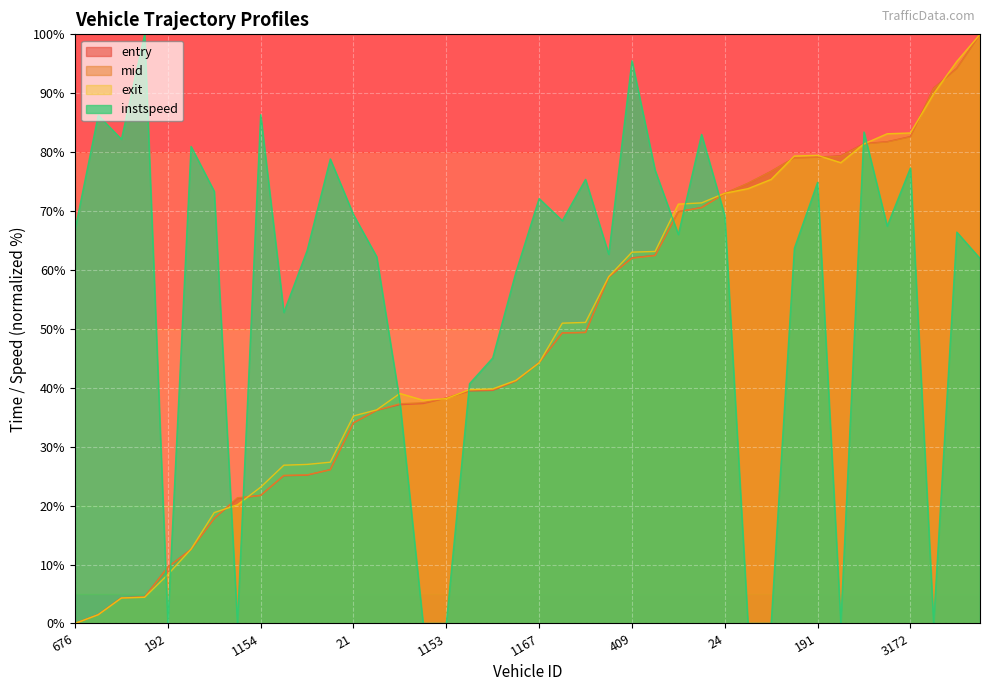

Does the chart display data point markers on the line(s)?

No